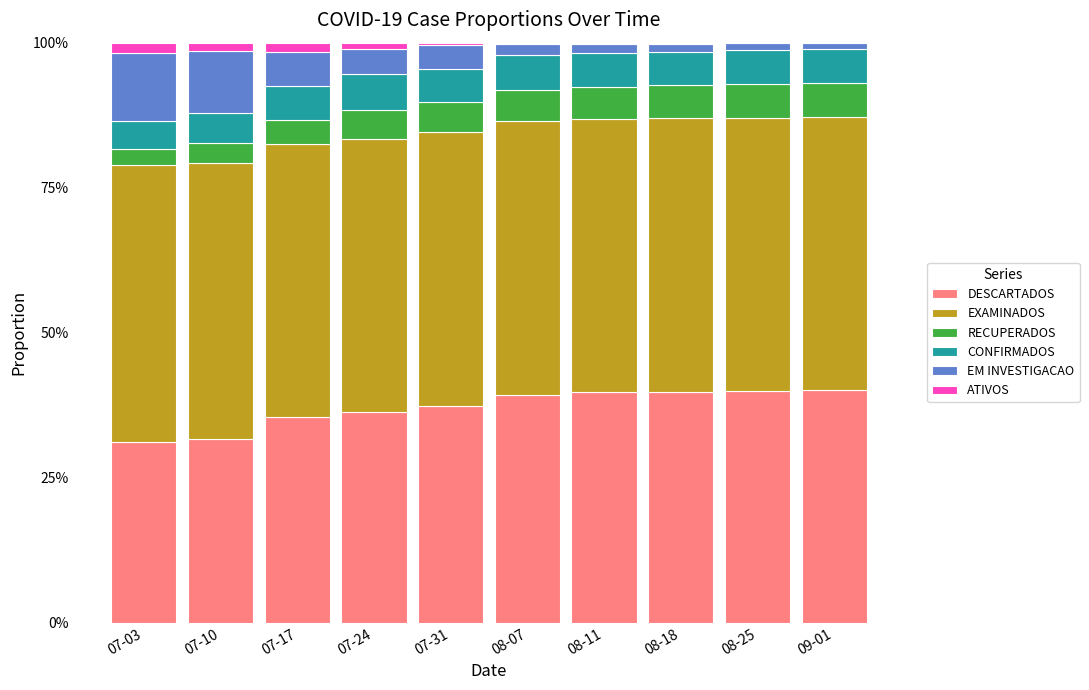

What is the maximum value for DESCARTADOS?

40.1